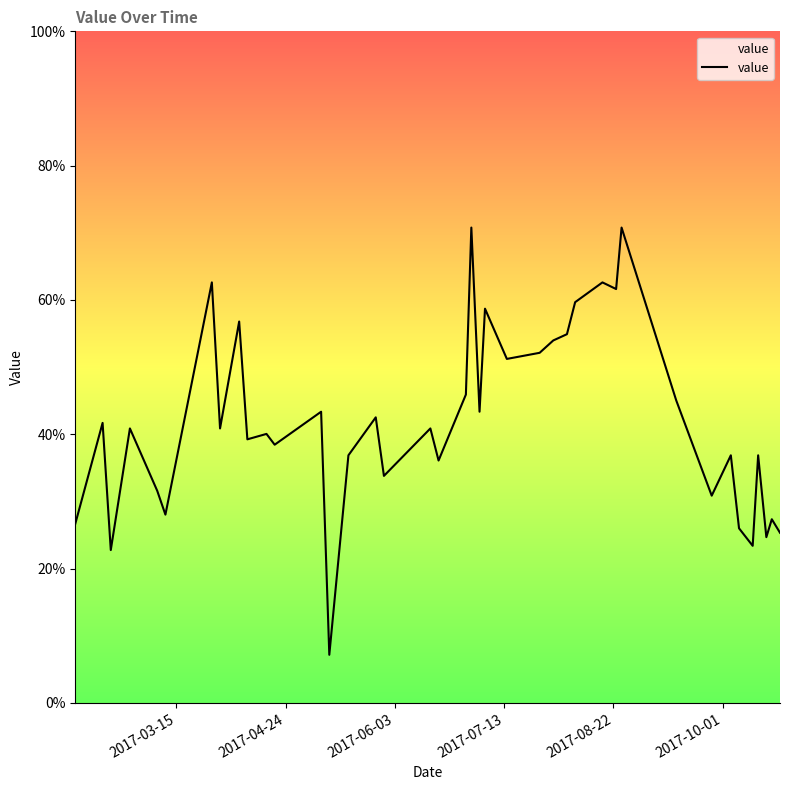

What is the greatest value displayed?

70.8